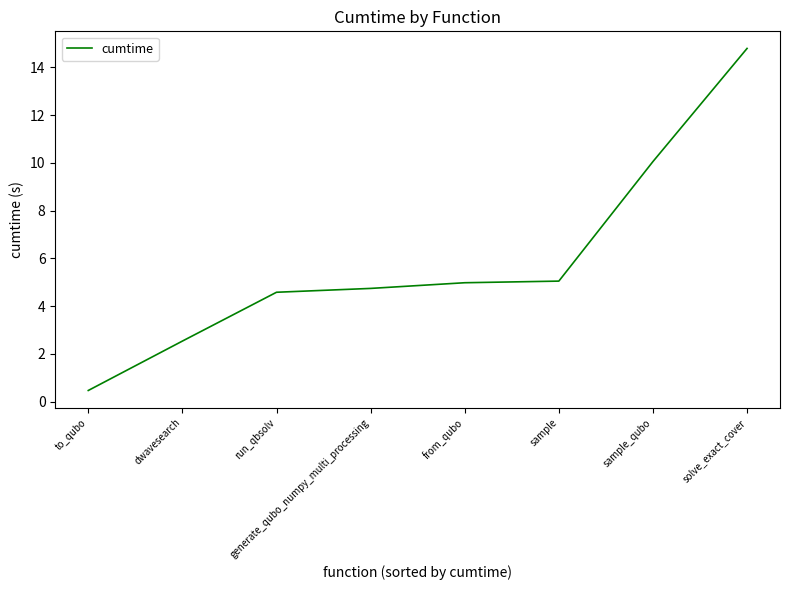

What position from the left is dwavesearch?

2